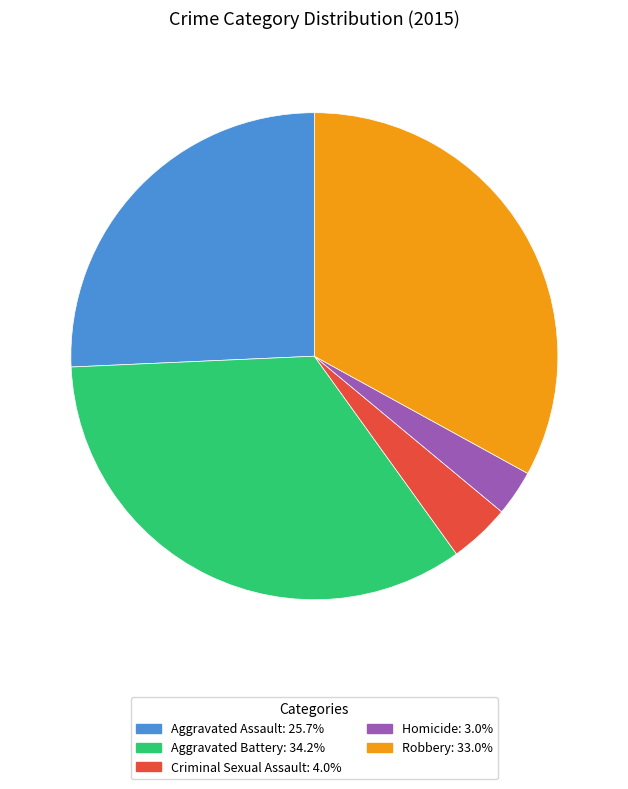

Approximately how many times larger is the value at Aggravated Assault: 25.7% compared to Homicide: 3.0%?

8.5